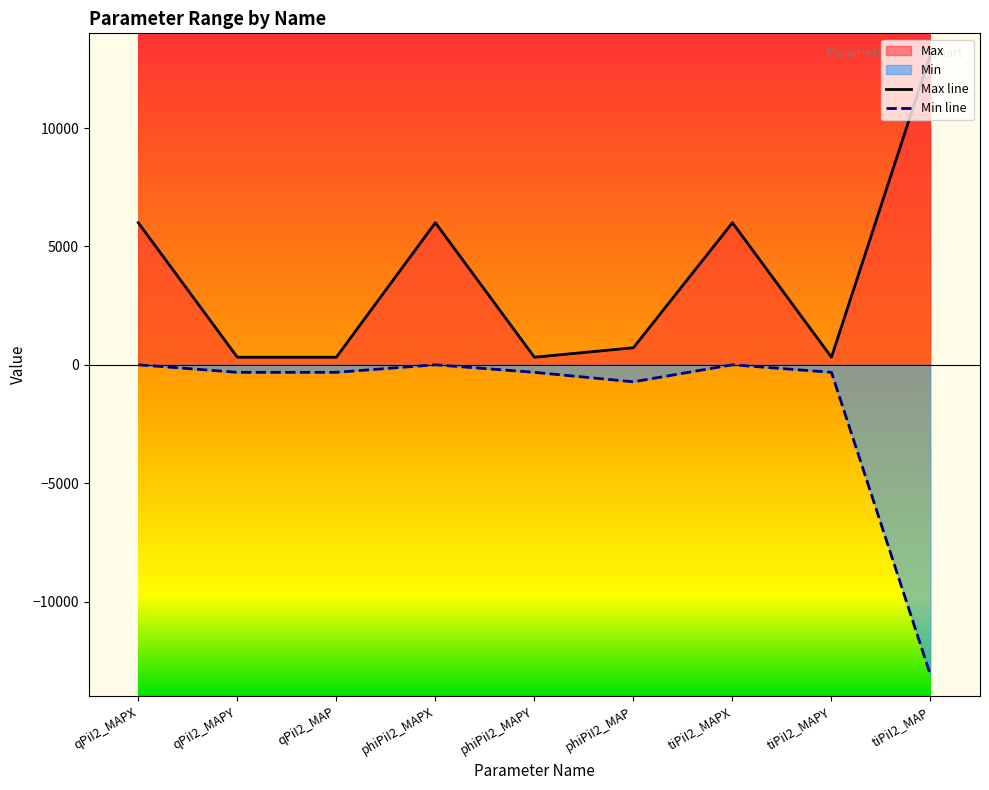

The value of Max line at qPiI2_MAPX is 3794. True or false?

False